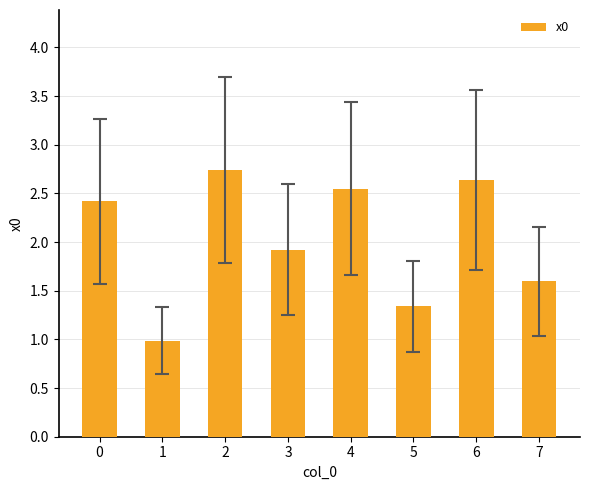

What is the sum of all values?

16.2